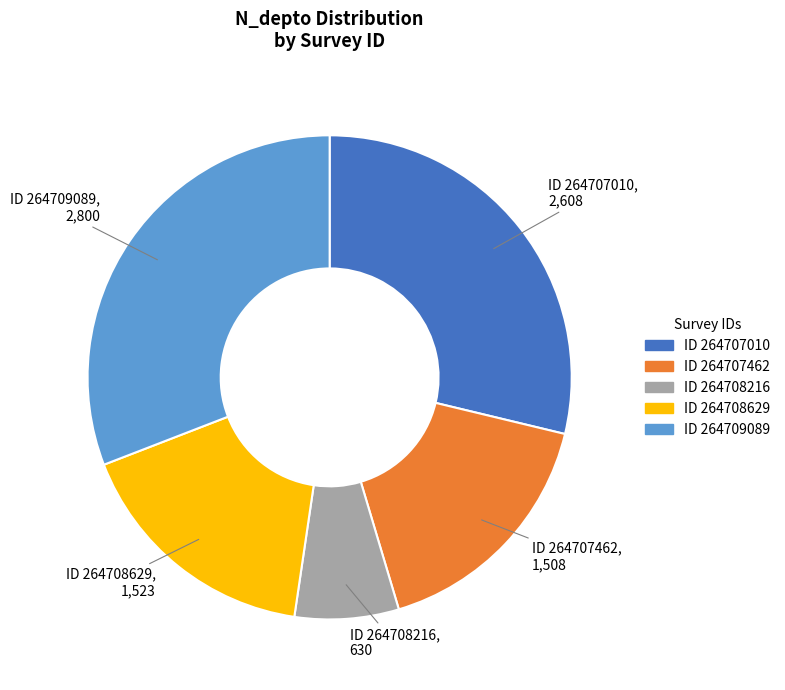

Is there any slice that represents more than half of the pie?

No